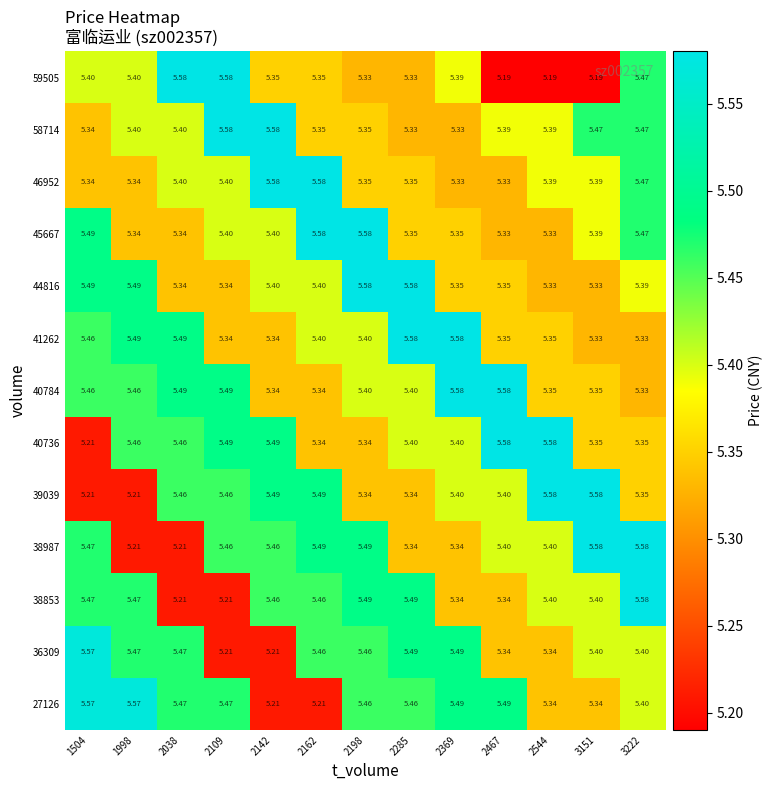

Is the value of 44816 at 2467 greater than the value of 38987 at 2544?

No